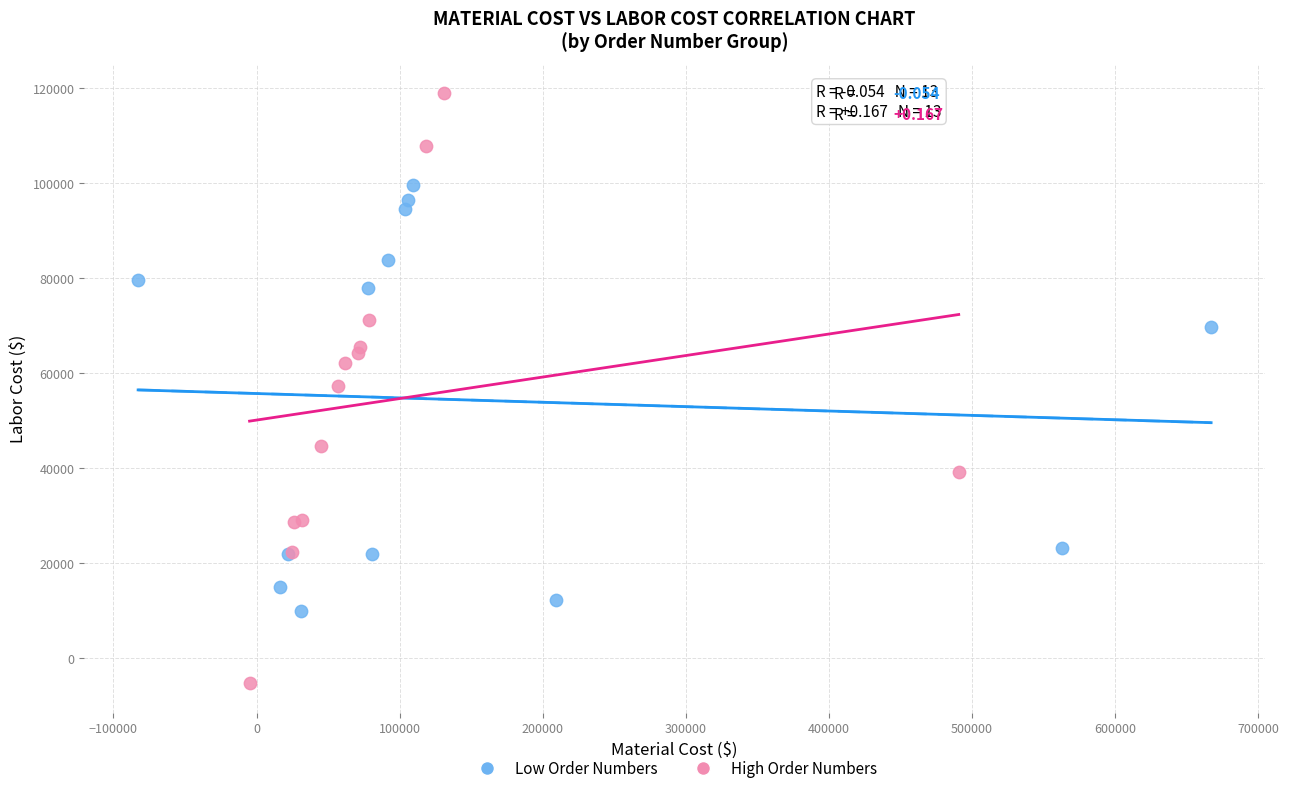

What are all the series names shown in the legend?

Low Order Numbers, High Order Numbers